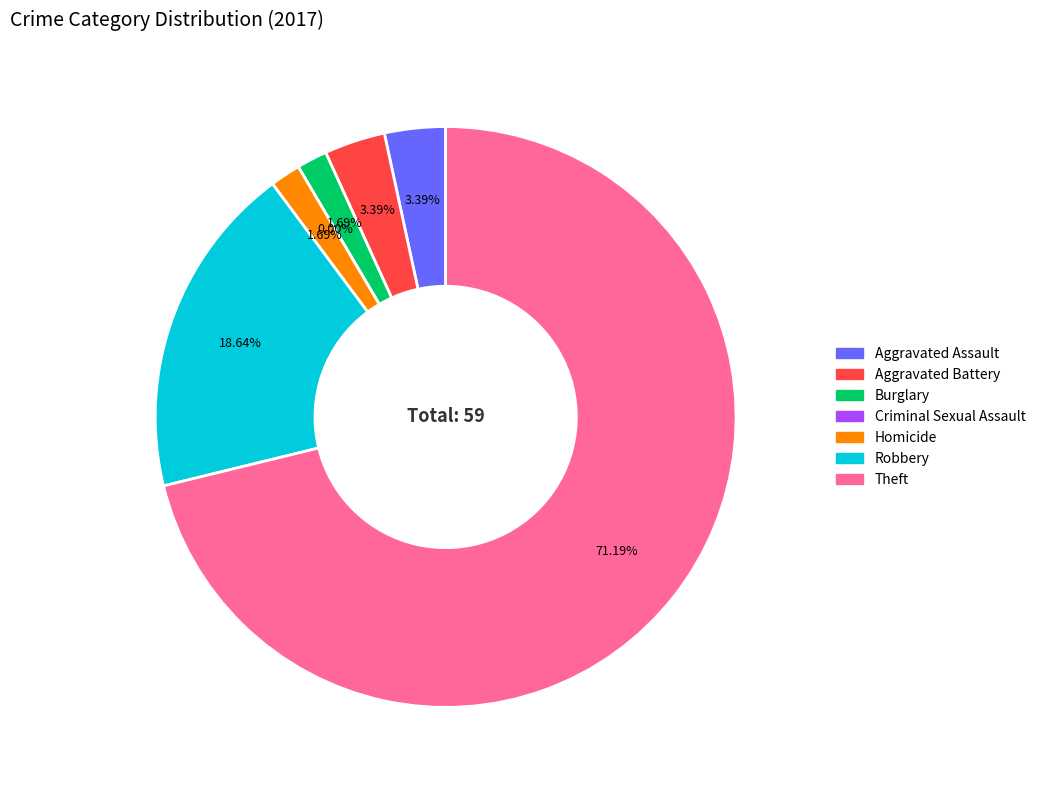

To the nearest percent, what is the combined percentage of Aggravated Battery and Burglary?

5%